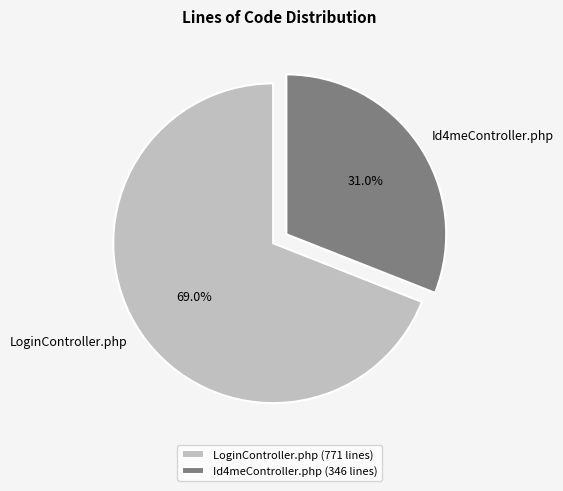

Is it true that Id4meController.php is 24% of the pie?

False